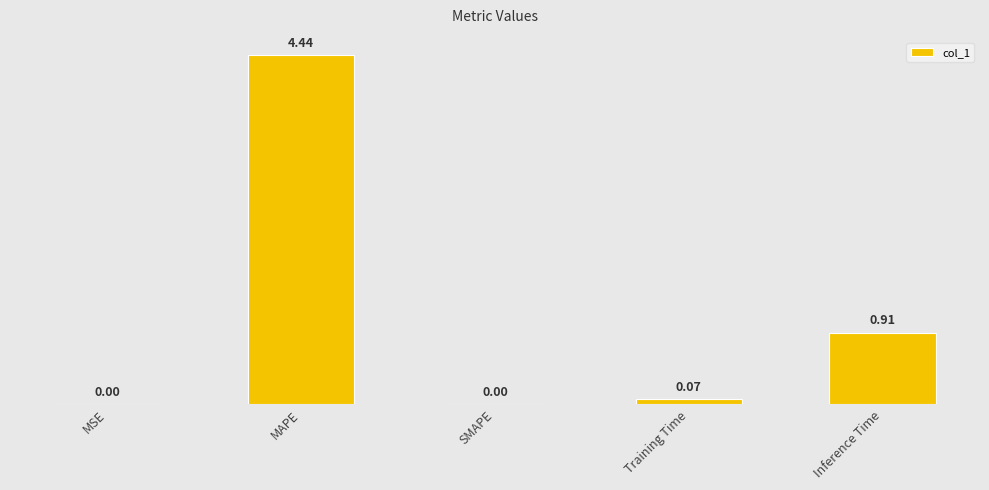

How many data points does each series have?

5